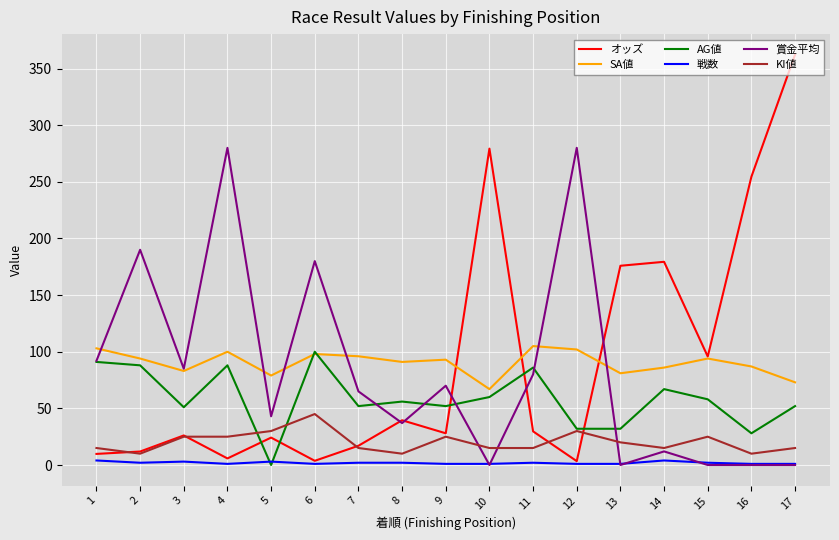

Which series changed the most between 11 and 15?

賞金平均